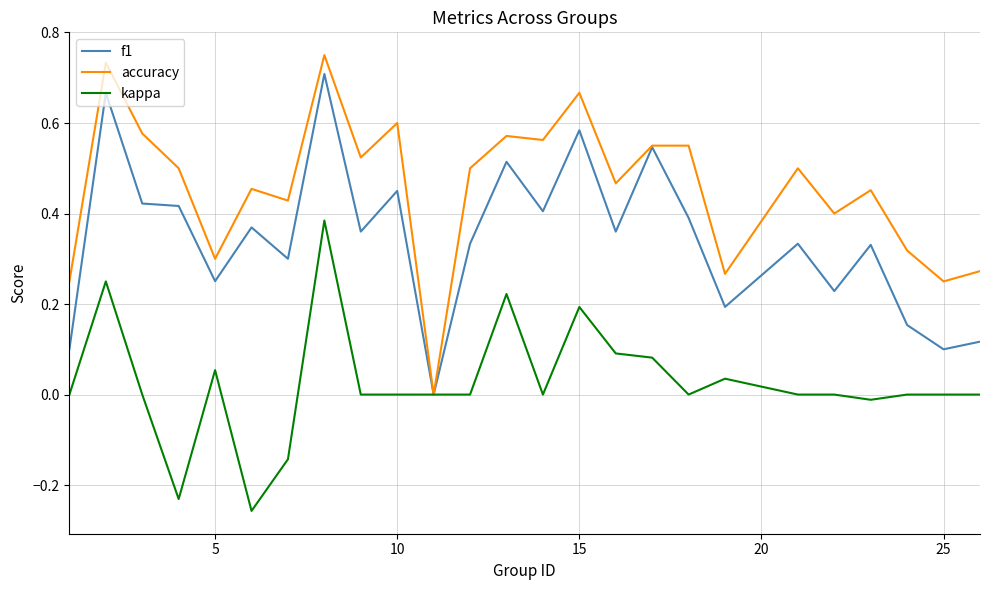

Which series has the largest total across all categories?

accuracy